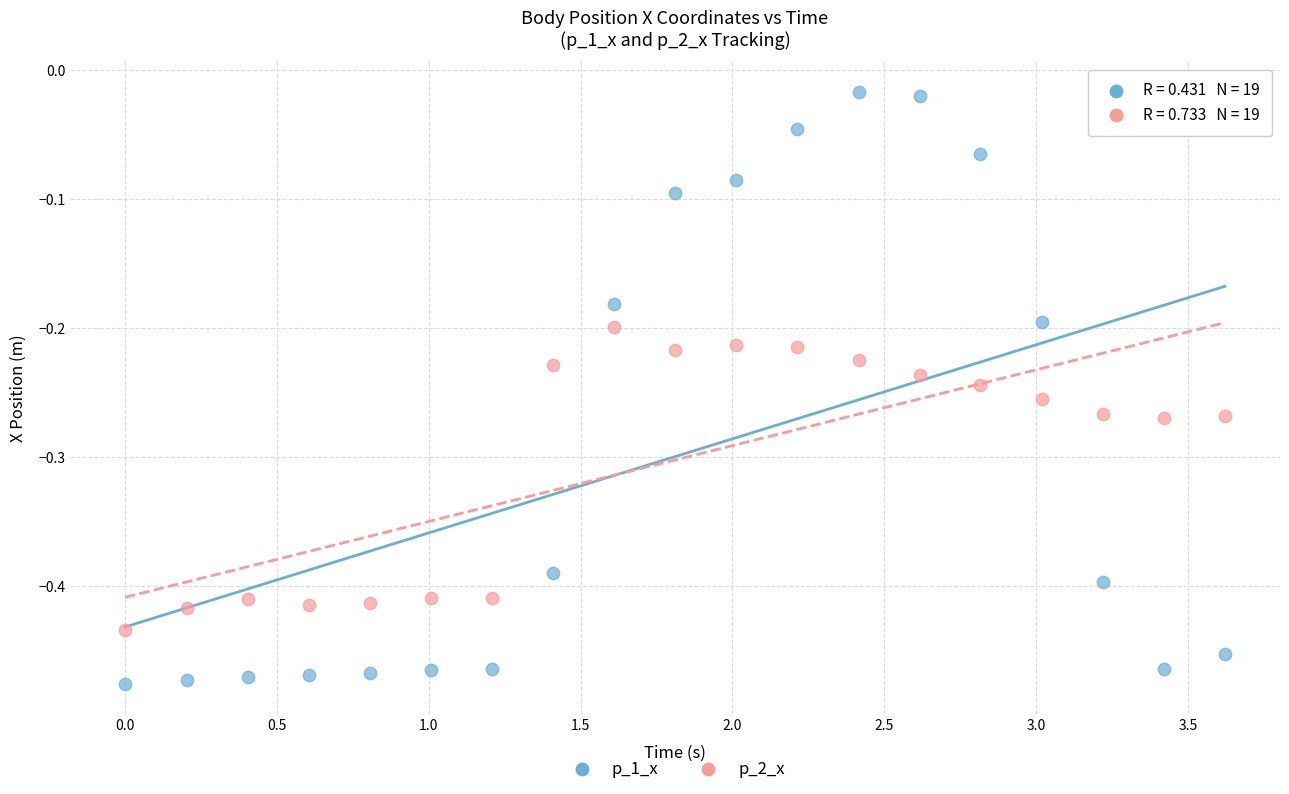

Across all data points, what is the range of Y values (max minus min)?

0.5